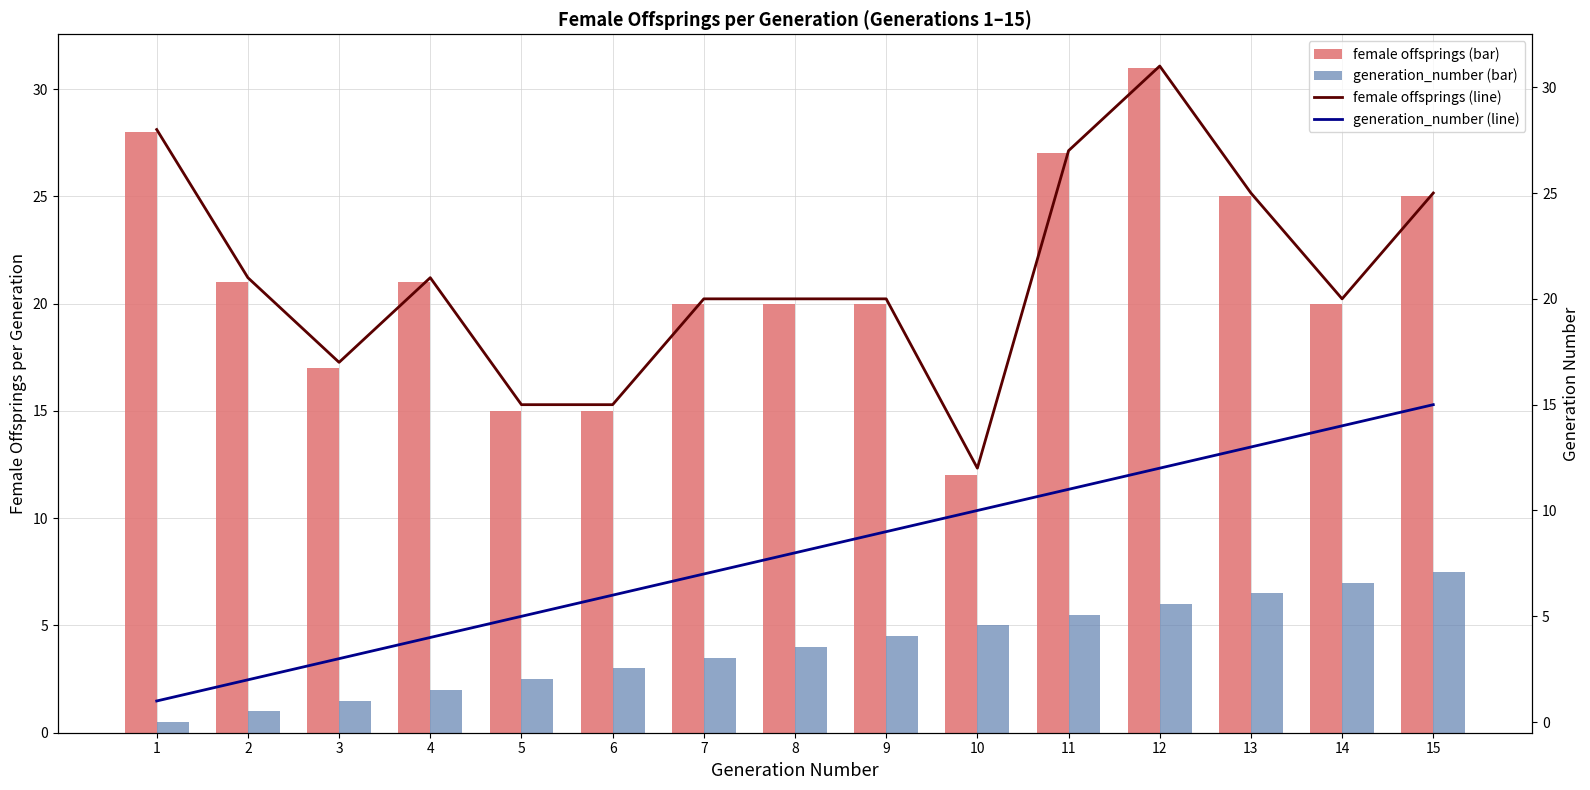

Count the female offsprings (bar) values in the range 17 to 25.

9